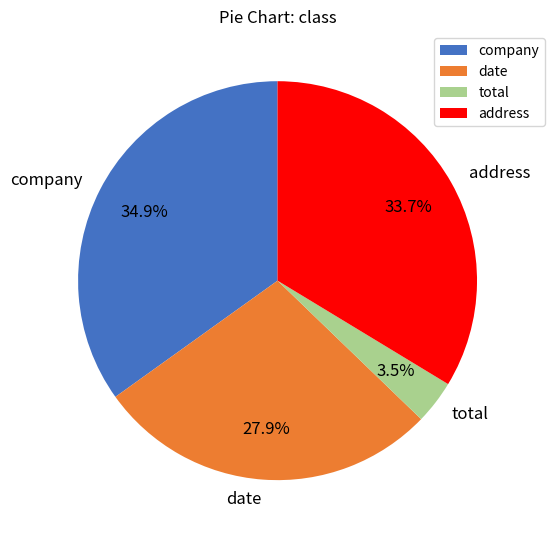

How many slices are in this pie chart?

4